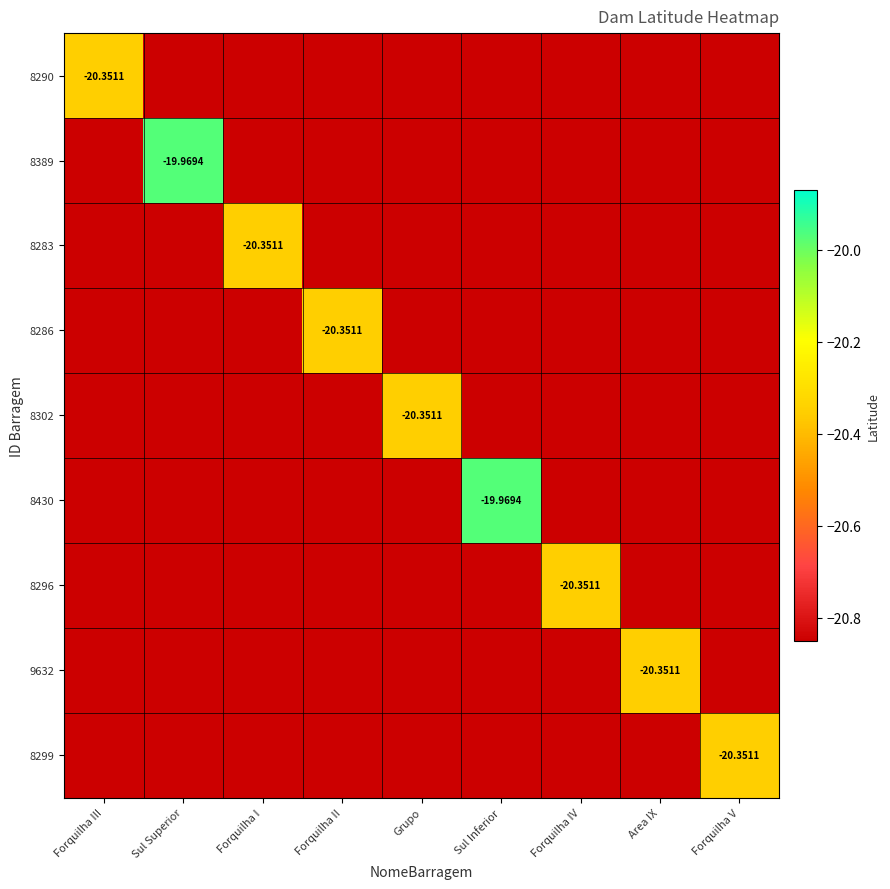

What is the total value across all series at Forquilha III?

-187.2